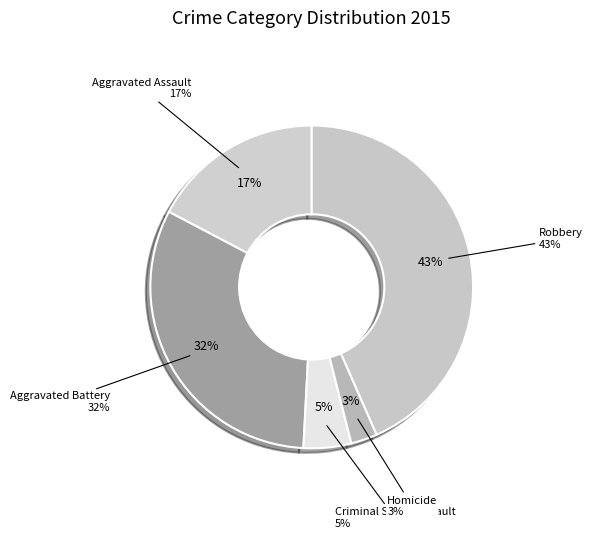

Does Aggravated Assault represent more than half of the total?

No